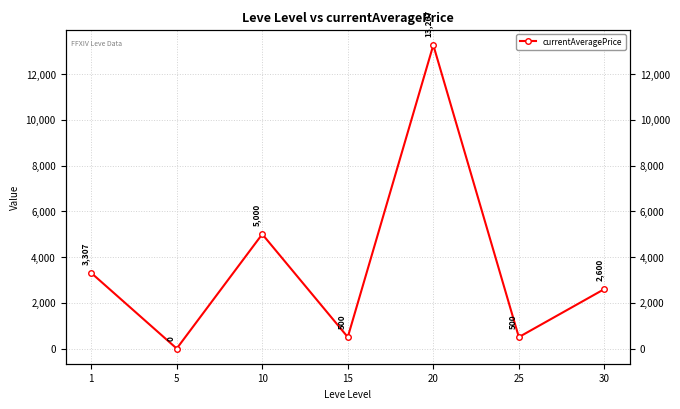

Rank the categories by value from highest to lowest.

20, 10, 1, 30, 15, 25, 5